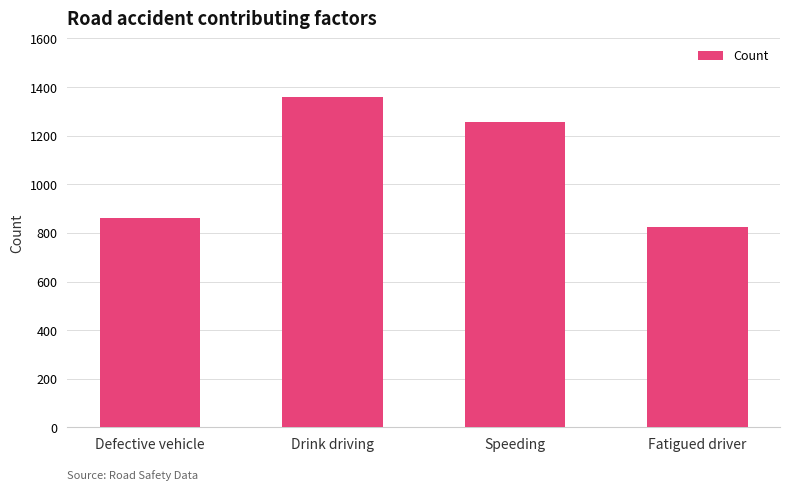

What is the ratio of the value at Drink driving to the value at Speeding?

1.1